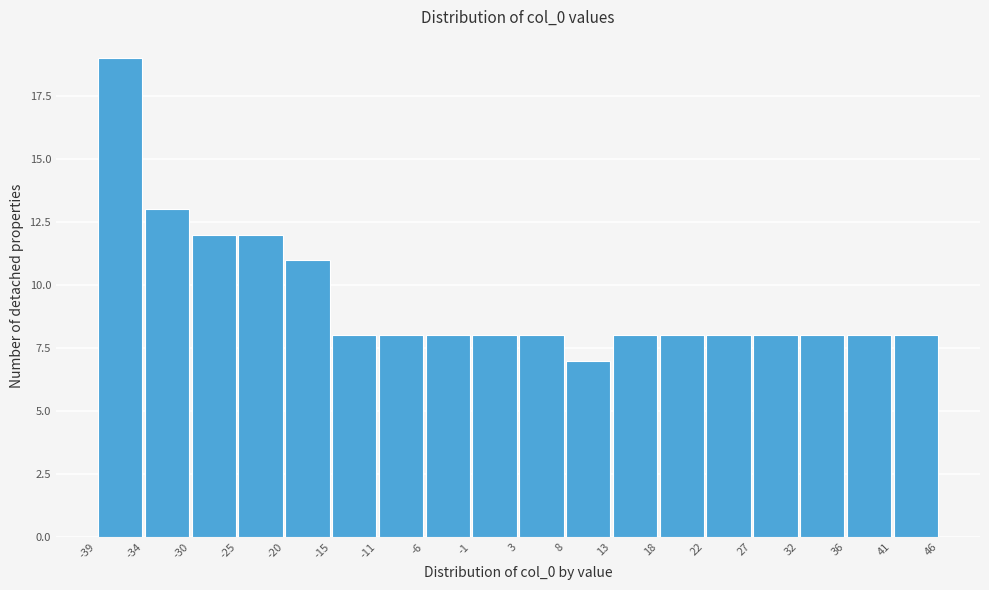

Reading left to right, transcribe this chart: for each bar, give the range it covers on the x-axis and its height. The values are not printed on the chart, so give them approximately, as read against the axis.

-39 to -34: 19
-34 to -30: 13
-30 to -25: 12
-25 to -20: 12
-20 to -15: 11
-15 to -11: 8
-11 to -6: 8
-6 to -1: 8
-1 to 3: 8
3 to 8: 8
8 to 13: 7
13 to 18: 8
18 to 22: 8
22 to 27: 8
27 to 32: 8
32 to 36: 8
36 to 41: 8
41 to 46: 8